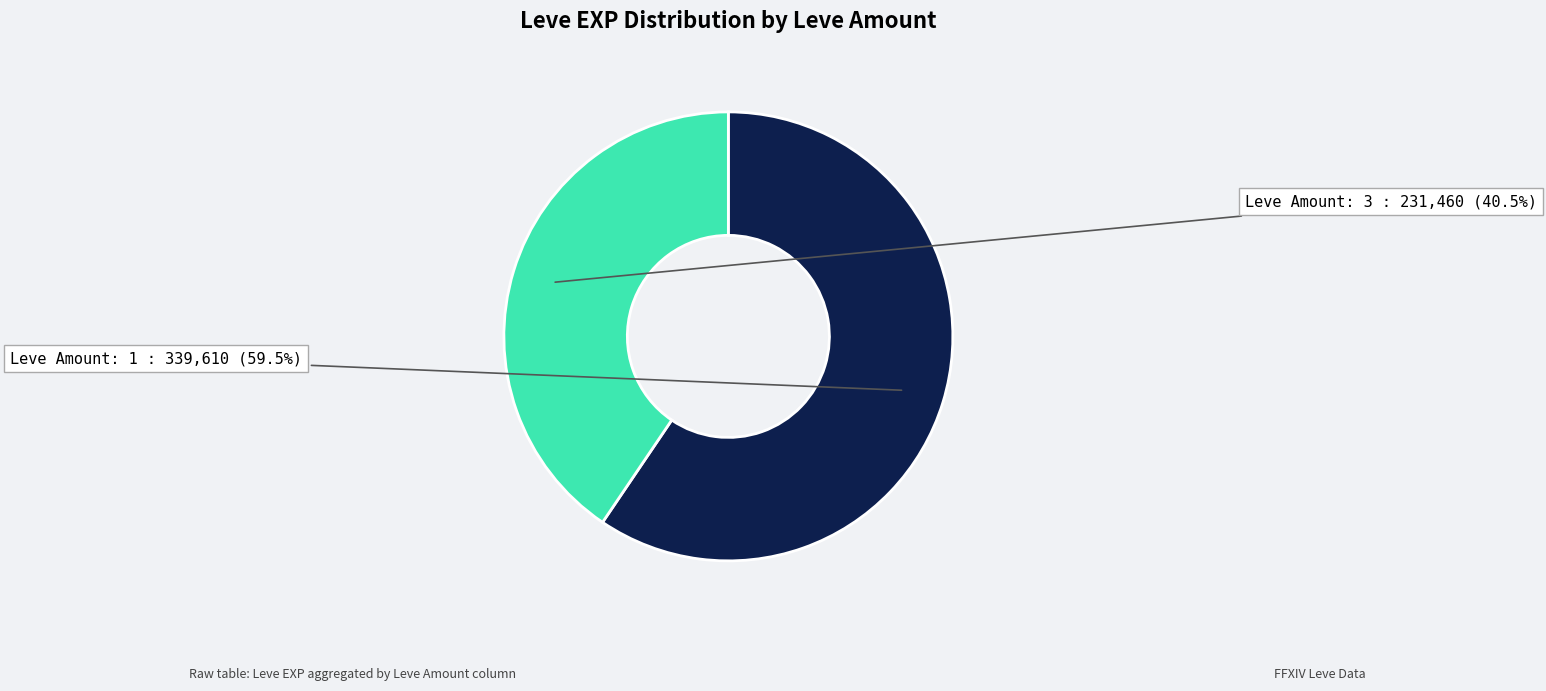

Which has a higher value, Leve Amount: 3 or Leve Amount: 1?

Leve Amount: 1